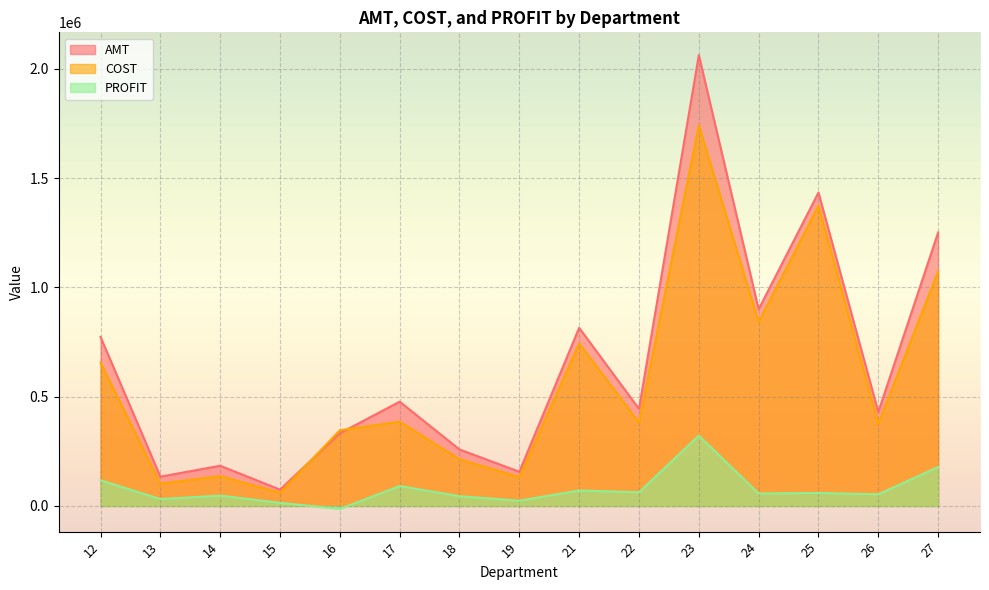

Which series has the widest spread of values?

AMT